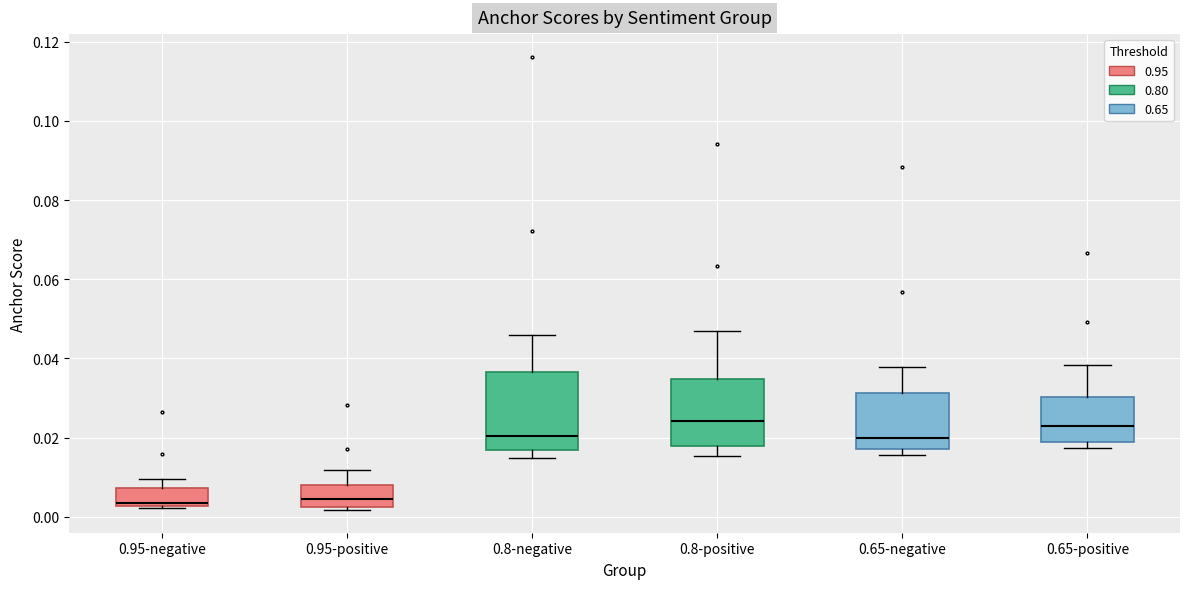

Where is the upper edge of the box for 0.65-negative on the y-axis? The values are not printed on the chart, so give them approximately, as read against the axis.

0.032